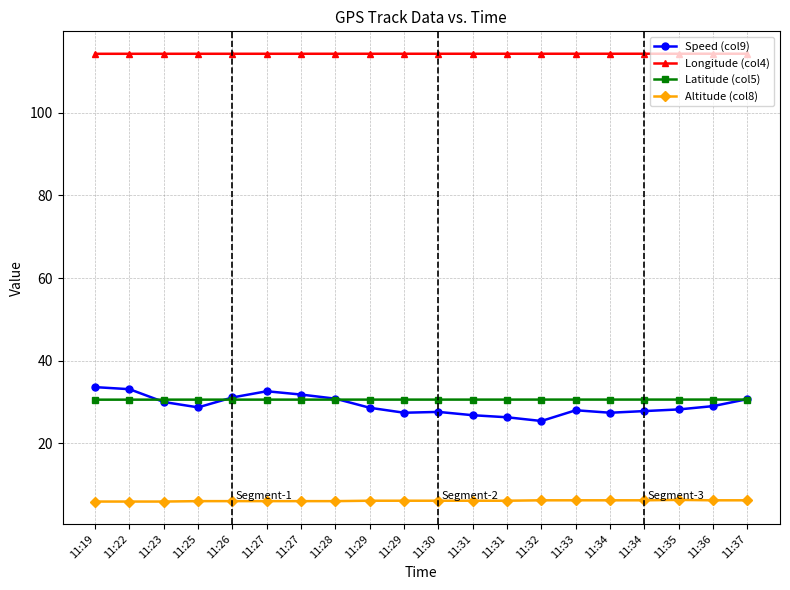

What is the sum of the Speed (col9) values at 11:36 and 11:29?

56.4